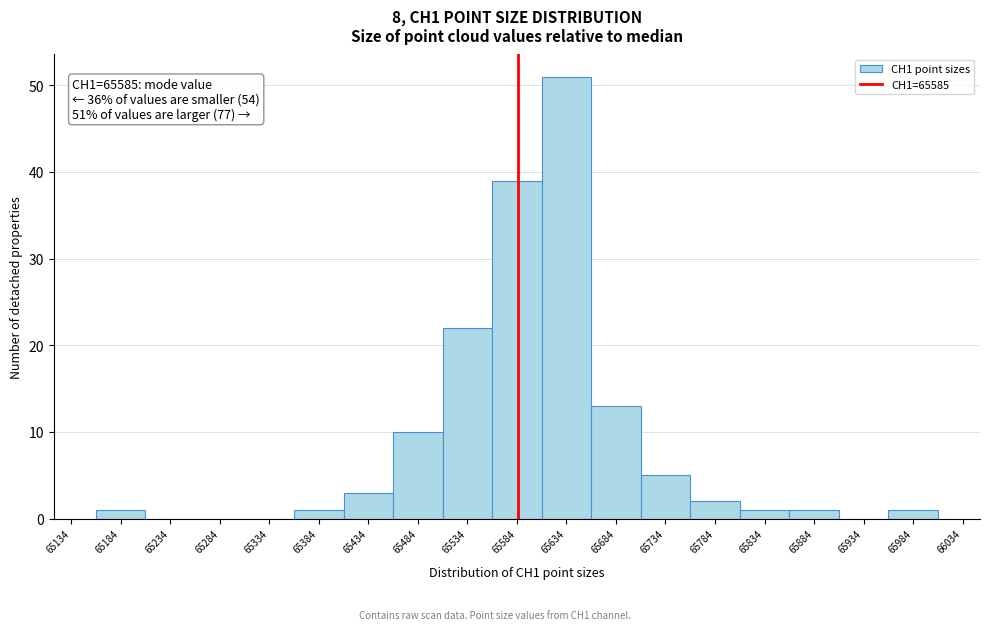

Which range on the x-axis has the tallest bar?

65609 to 65659